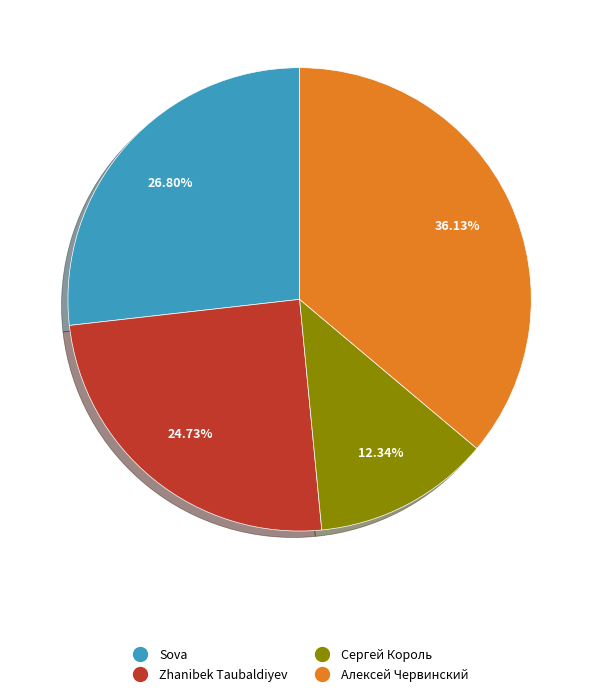

Is Zhanibek Taubaldiyev the majority of the pie?

No